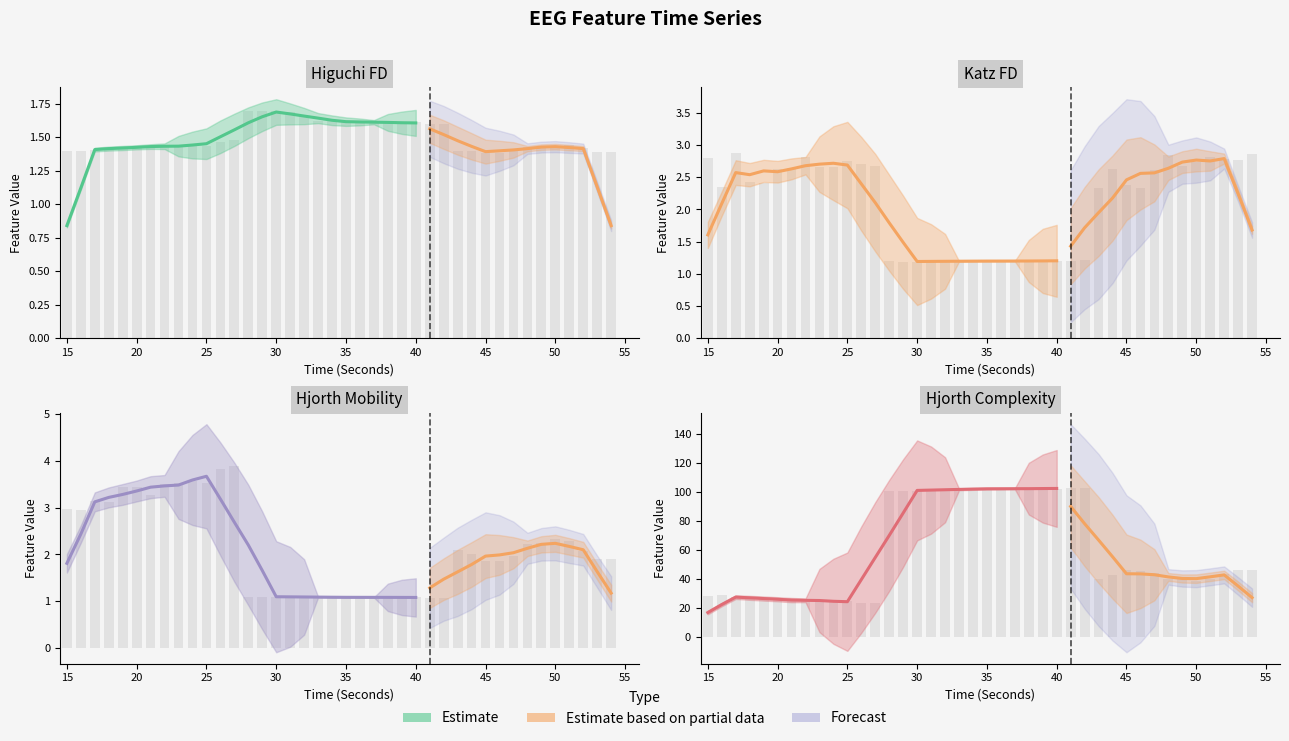

What value does the hjorthComplexity_EEG series have at 20?

25.6